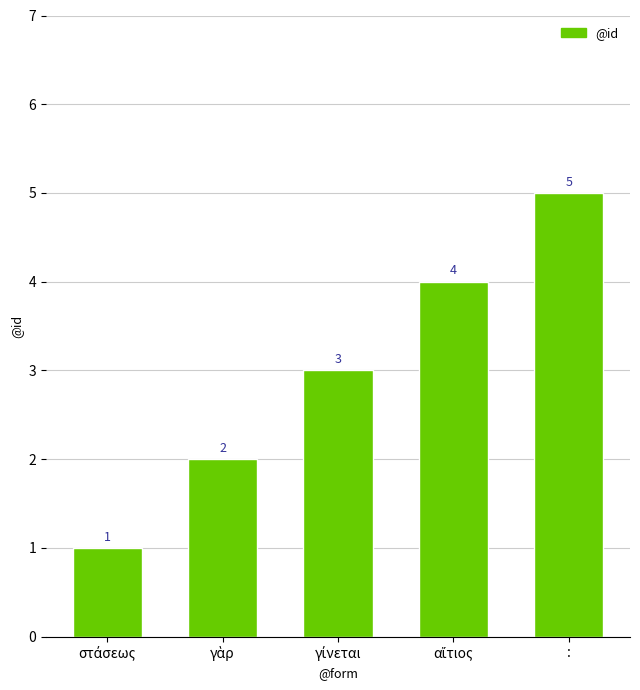

The value at : is 7. True or false?

False